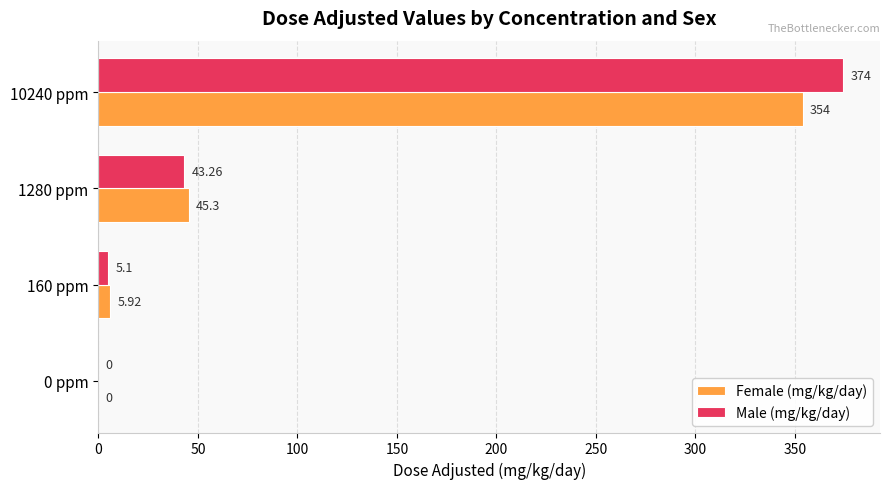

Which series changed the most between 160 ppm and 1280 ppm?

Female (mg/kg/day)